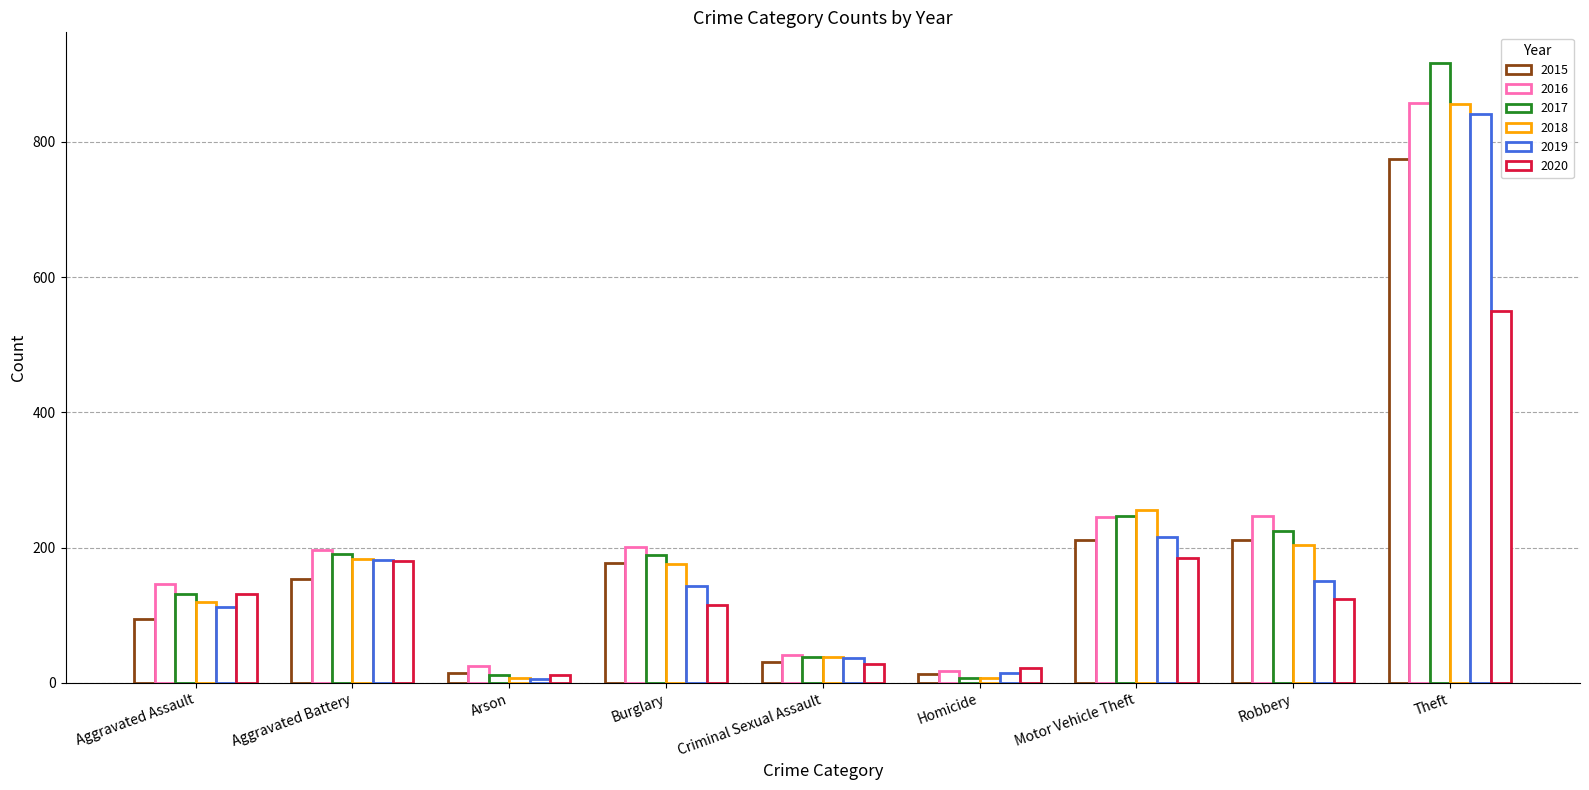

Between Aggravated Battery and Arson, which is larger?

Aggravated Battery